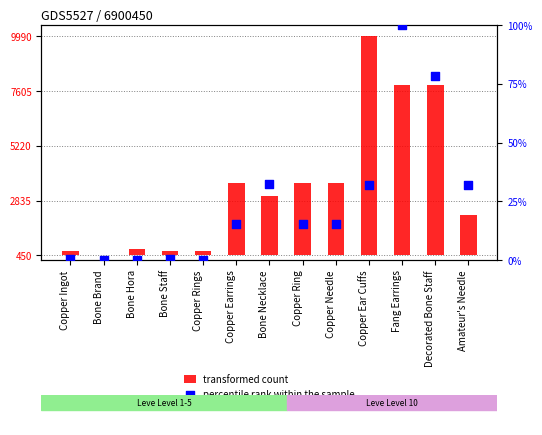

Which series contains the lowest Y value?

transformed count